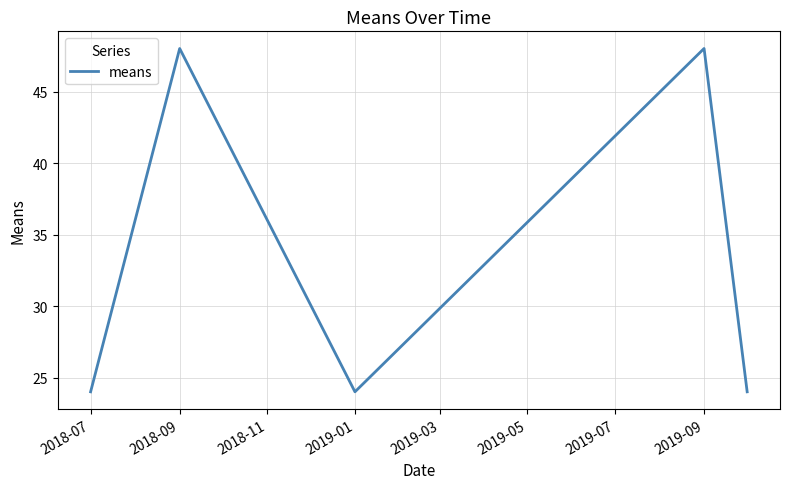

Reading left to right, what are all the values shown in this chart?

24.0	48.0	24.0	48.0	24.0